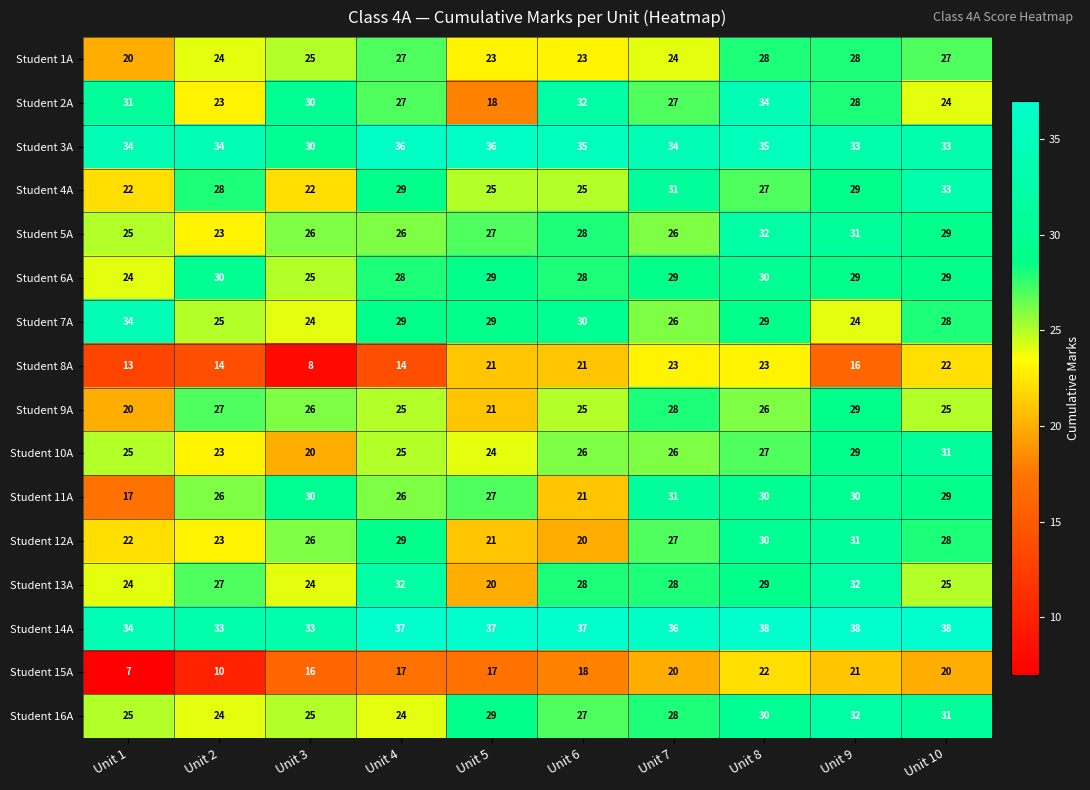

Which series changed the most between Unit 1 and Unit 3?

Student 11A